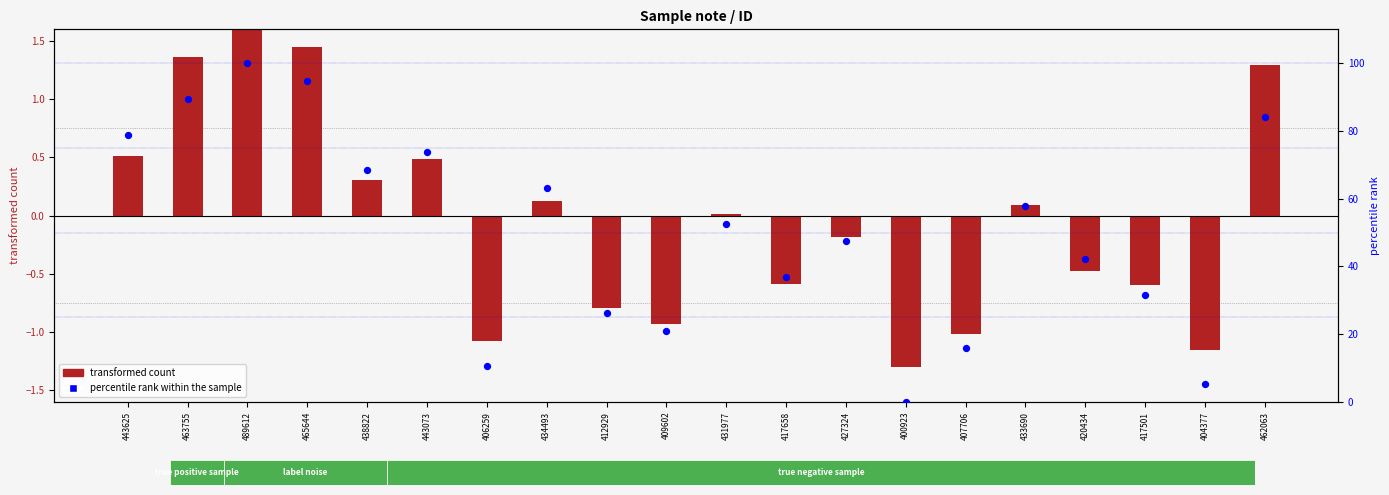

Which series contains the lowest Y value?

transformed count